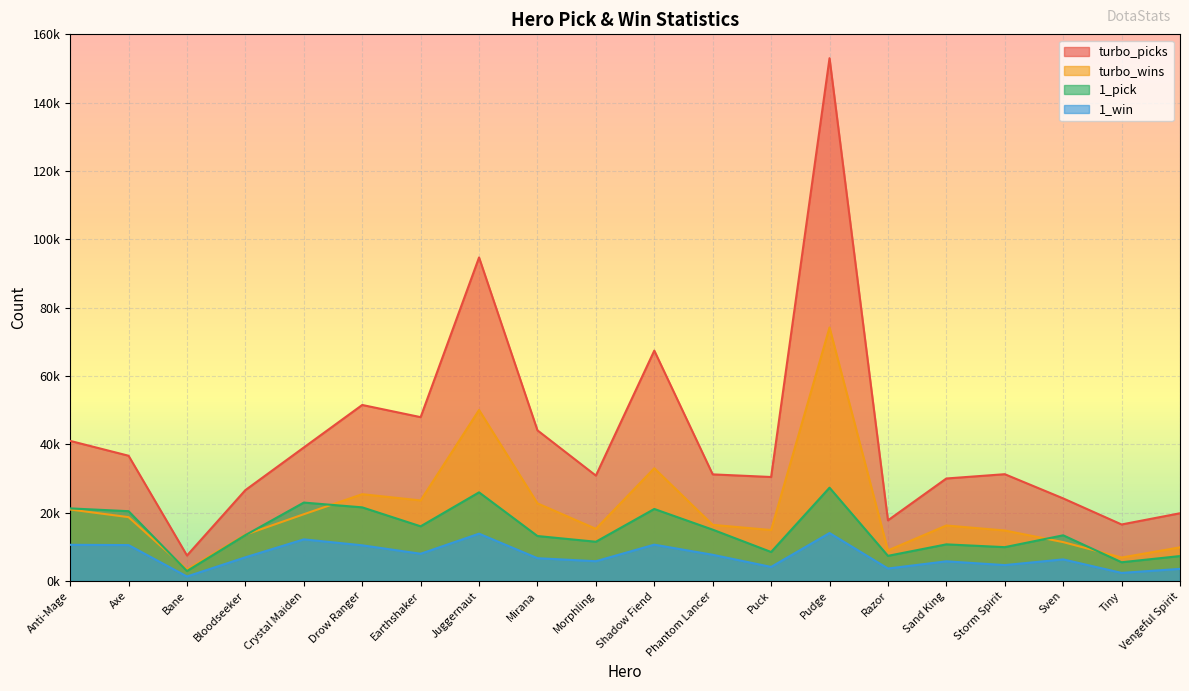

How many data points in 1_pick are above 13435?

9